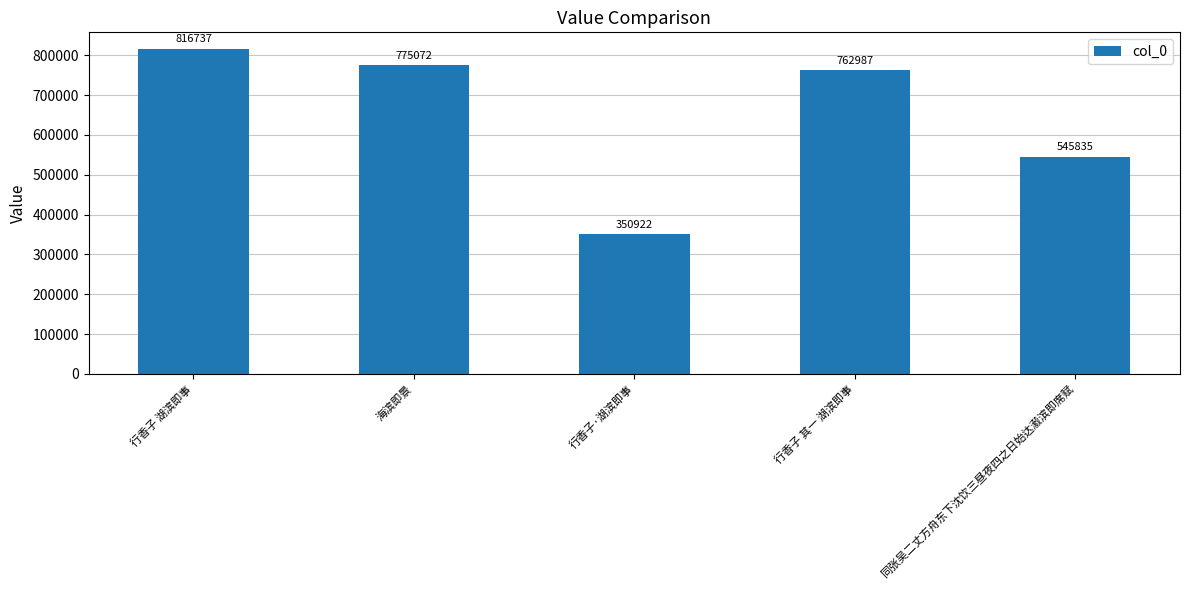

Reading right to left, list all the values displayed in this chart.

545835	762987	350922	775072	816737